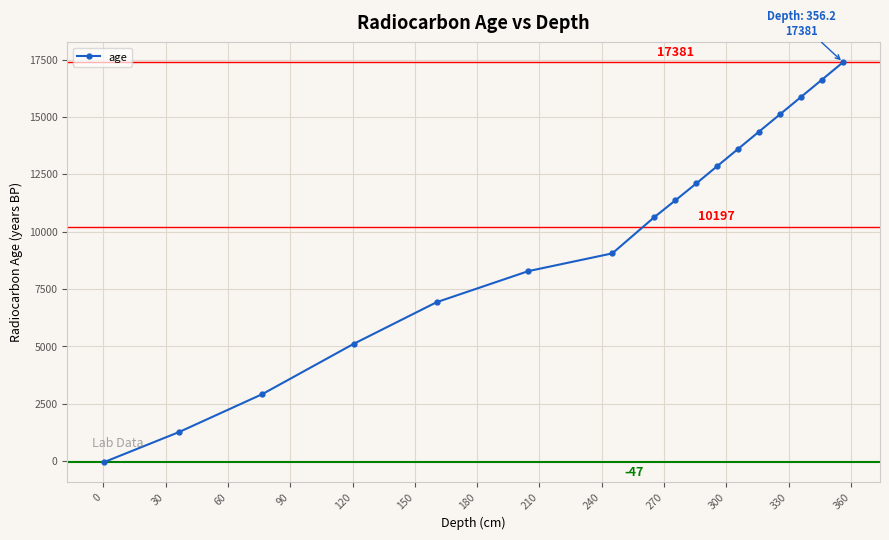

What is the sum of all values?

173362